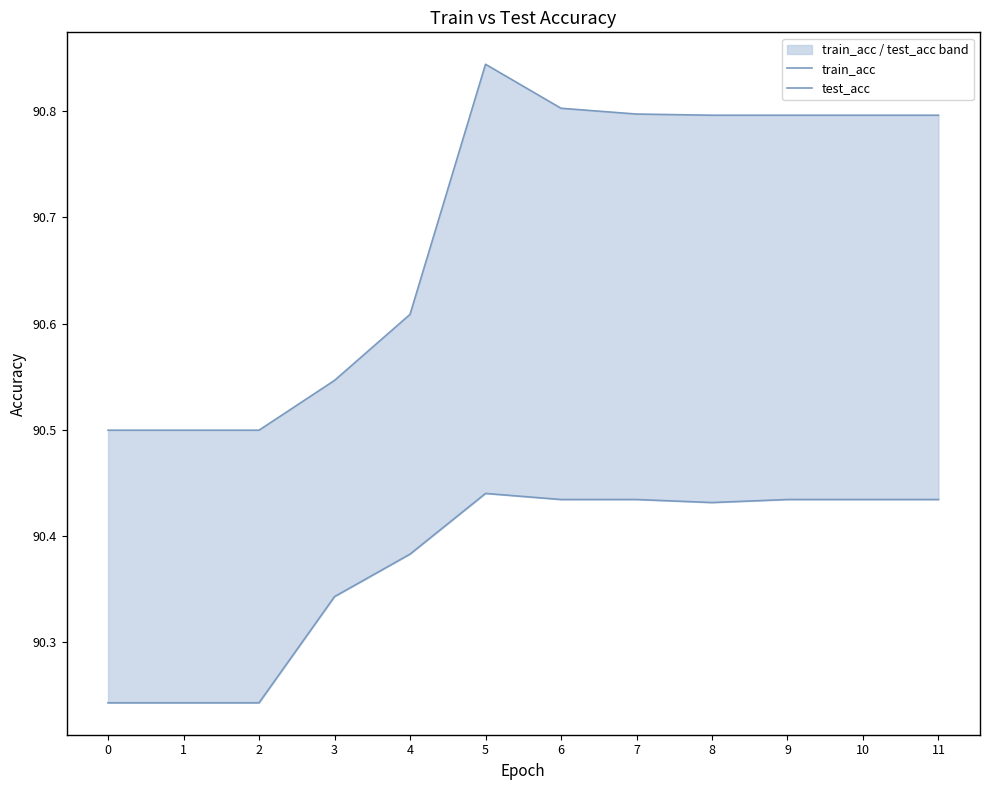

List the labels in order of test_acc value, largest first.

5, 6, 7, 8, 9, 10, 11, 4, 3, 0, 1, 2